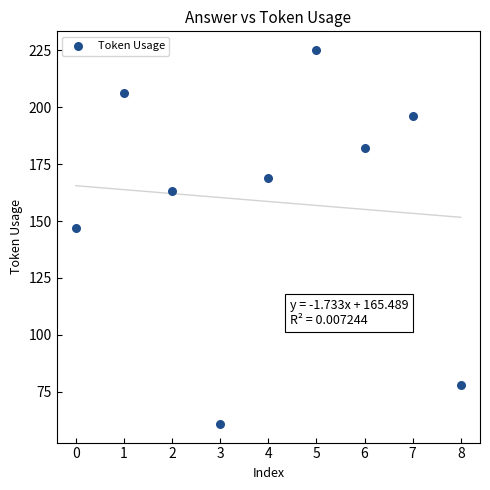

What is the range of Y values (max minus min)?

164